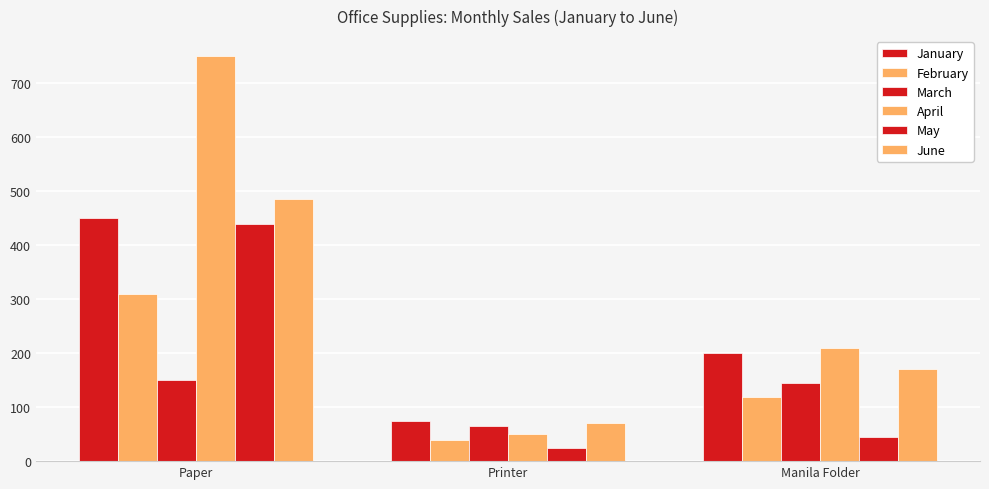

Which series has the widest spread of values?

April